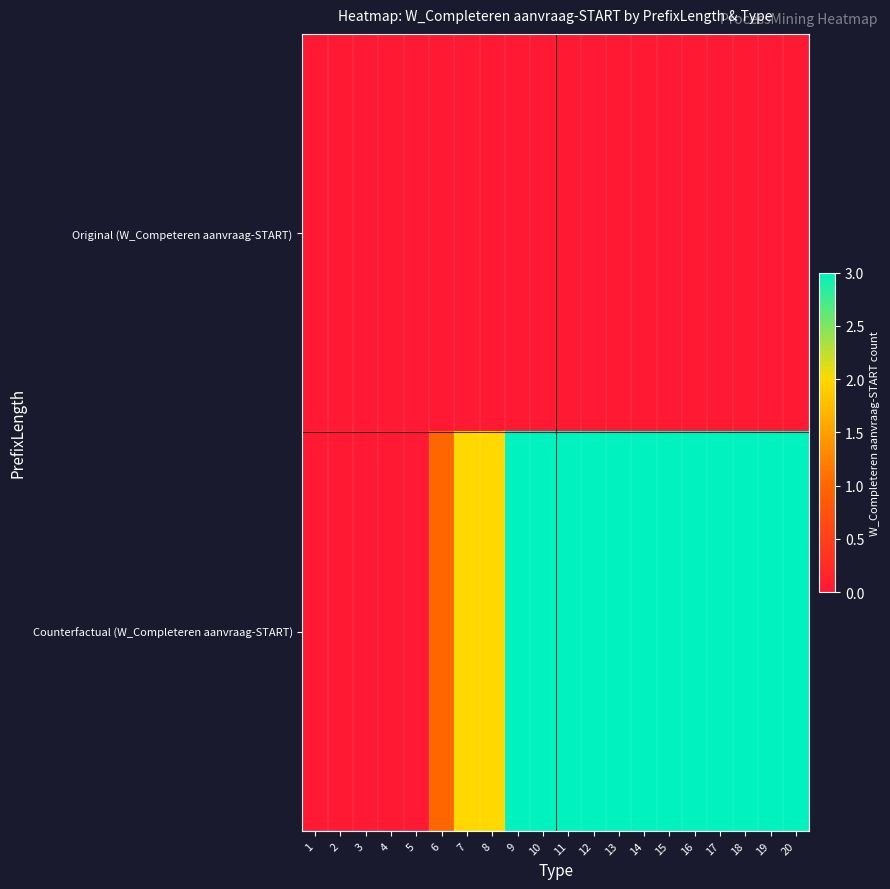

At how many categories does at least one series exceed 1?

14